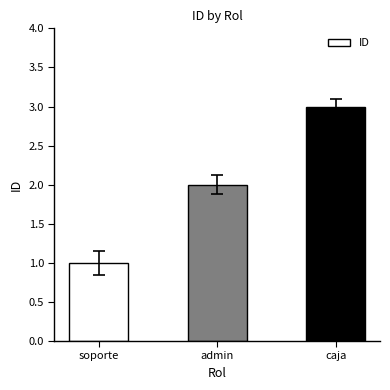

The value at admin is 2. True or false?

True